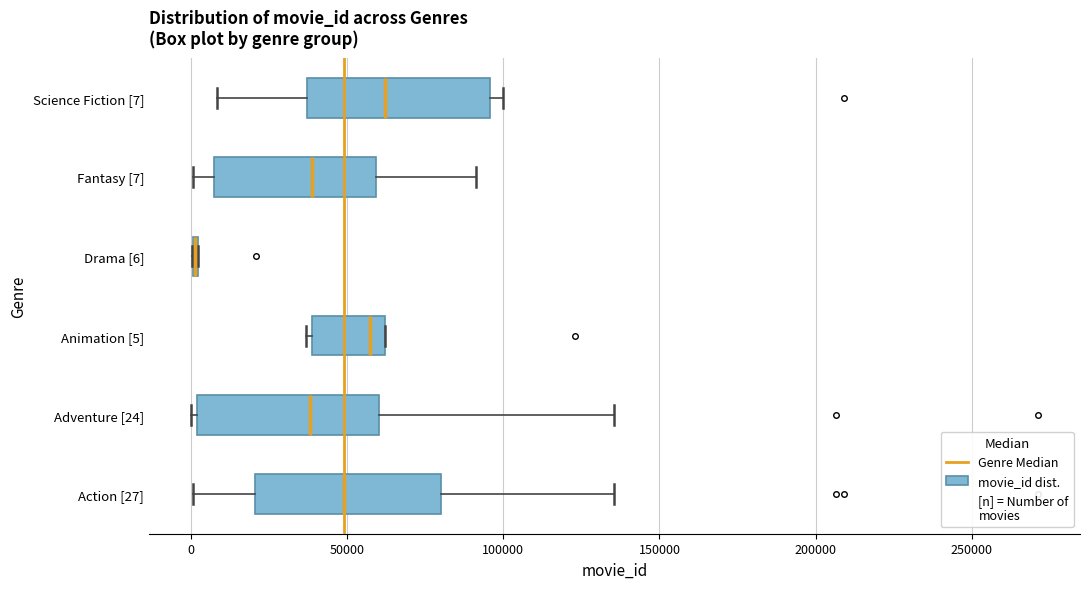

Reading bottom to top, transcribe this box plot: for each box, give where its median line is, the range the box spans, and where its two whiskers end, as read against the x-axis. The values are not printed on the chart, so give them approximately, as read against the axis.

Action [27]: median 50000, box 20000 to 80000, whiskers 0 to 135000
Adventure [24]: median 40000, box 0 to 60000, whiskers 0 (just left of the box's left edge) to 135000
Animation [5]: median 55000, box 40000 to 60000, whiskers 35000 to 60000
Drama [6]: box collapsed to a line at 0, whiskers 0 to 0
Fantasy [7]: median 40000, box 5000 to 60000, whiskers 0 to 90000
Science Fiction [7]: median 60000, box 35000 to 95000, whiskers 10000 to 100000